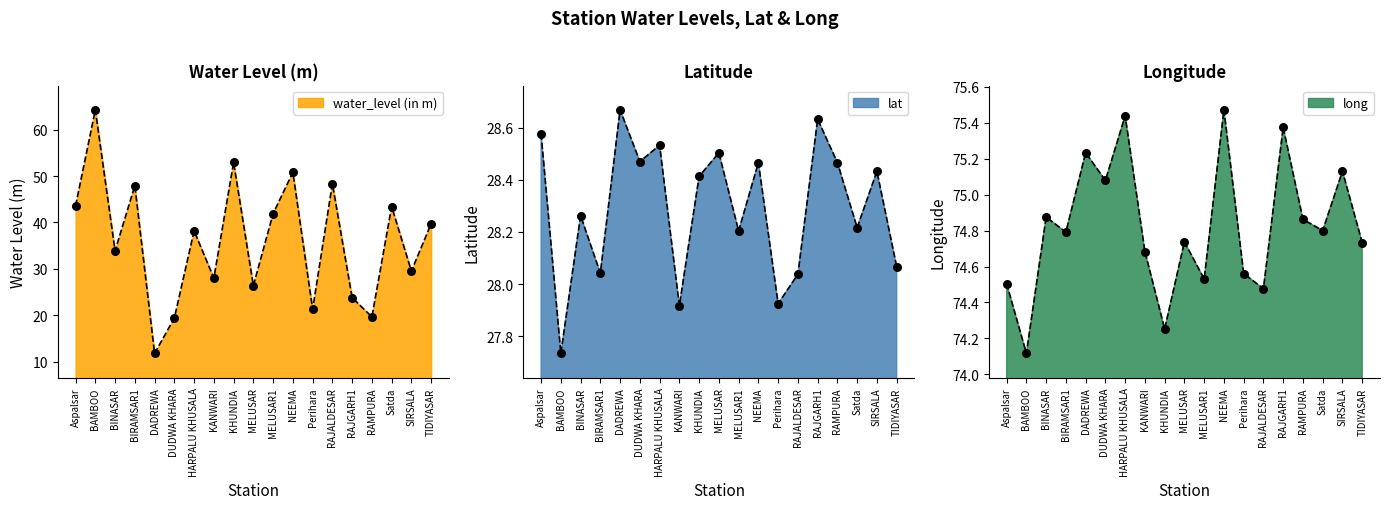

Which series has the largest Y range (max minus min)?

water_level (in m)